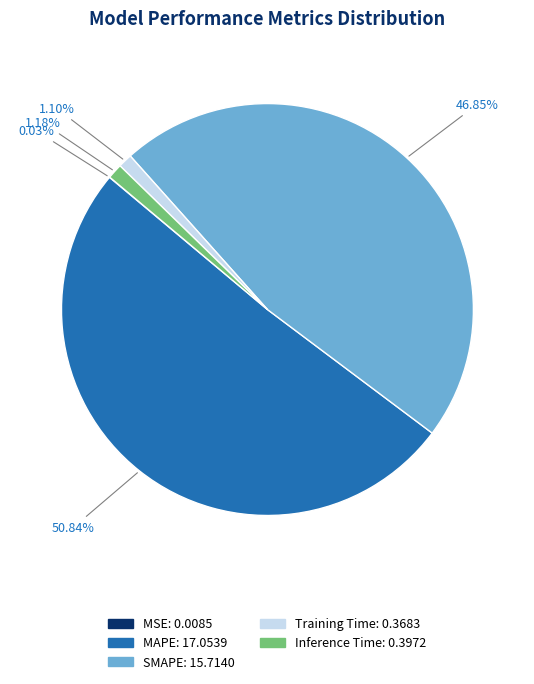

Does MAPE account for over 50% of the chart?

Yes